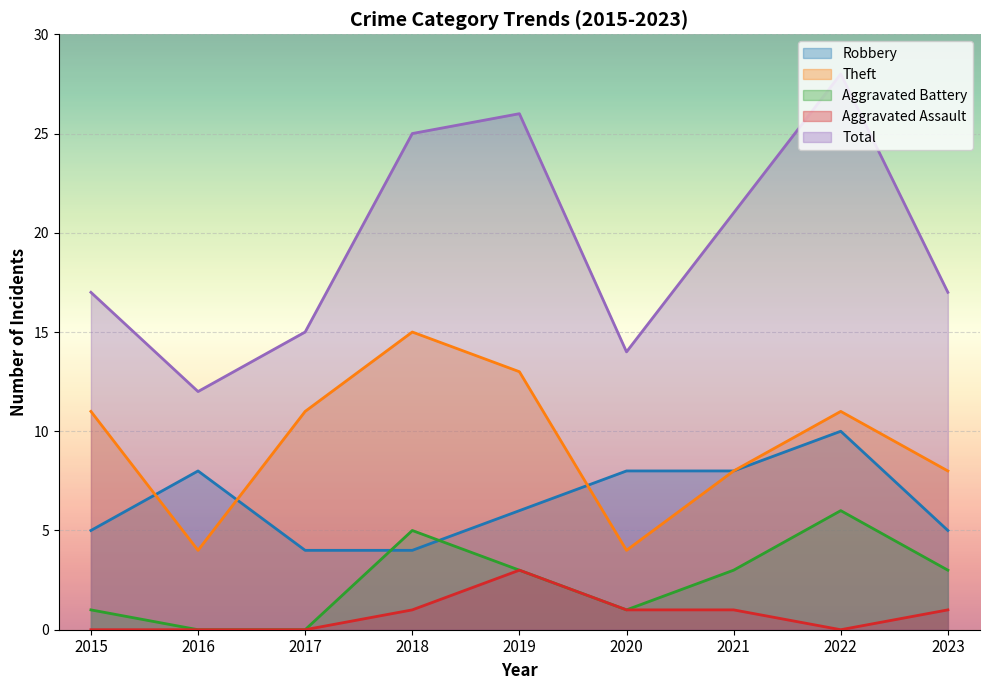

True or false: Robbery has more than 2 points higher than both neighbors.

False